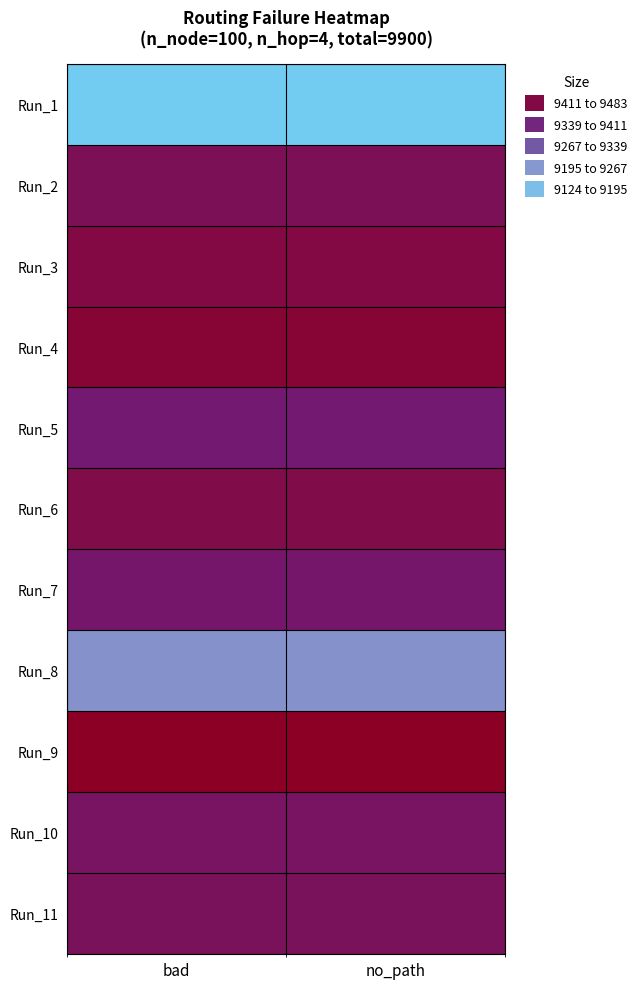

Reading left to right, transcribe all the data shown in this chart.

Run_1: bad=9124	no_path=9124
Run_2: bad=9426	no_path=9426
Run_3: bad=9448	no_path=9448
Run_4: bad=9464	no_path=9464
Run_5: bad=9394	no_path=9394
Run_6: bad=9440	no_path=9440
Run_7: bad=9402	no_path=9402
Run_8: bad=9238	no_path=9238
Run_9: bad=9483	no_path=9483
Run_10: bad=9412	no_path=9412
Run_11: bad=9420	no_path=9420